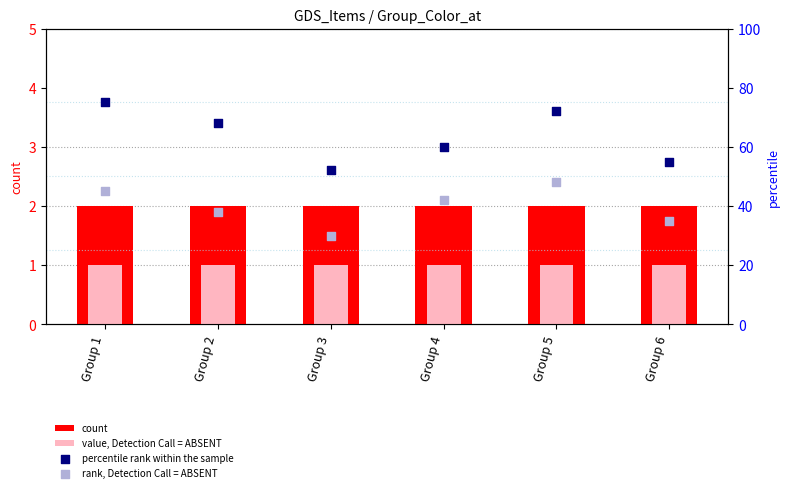

What is the total value across all series at Group 6?

93